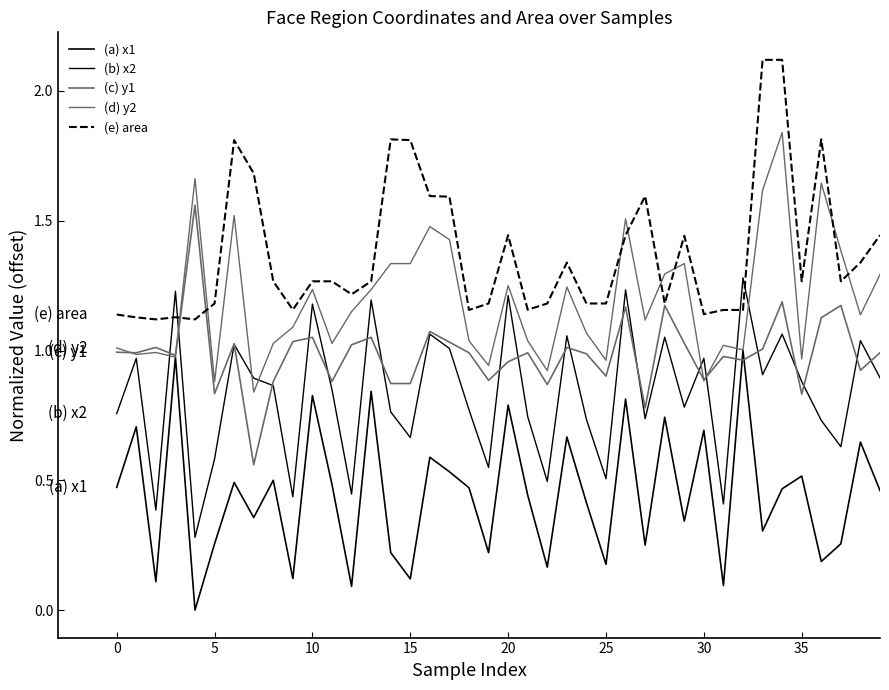

Does the chart display data point markers on the line(s)?

No